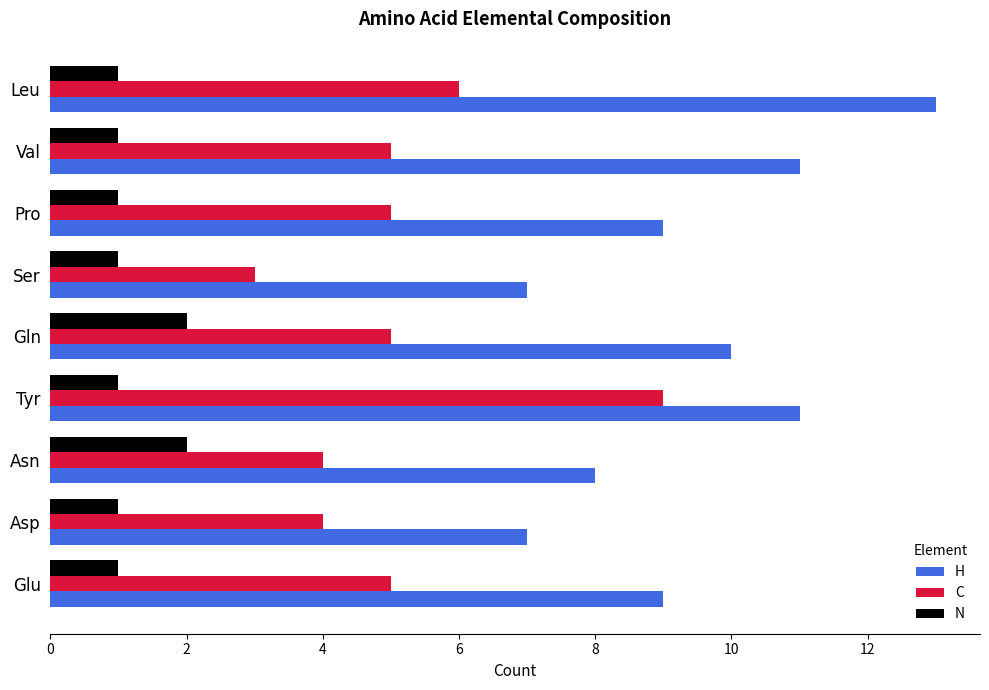

Which label corresponds to the largest value in the chart?

Leu